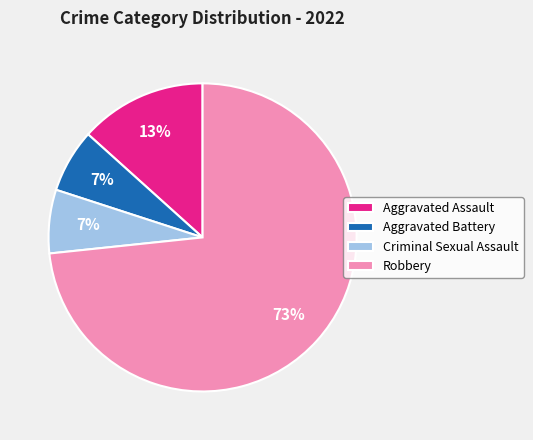

Is there any slice that represents more than half of the pie?

Yes